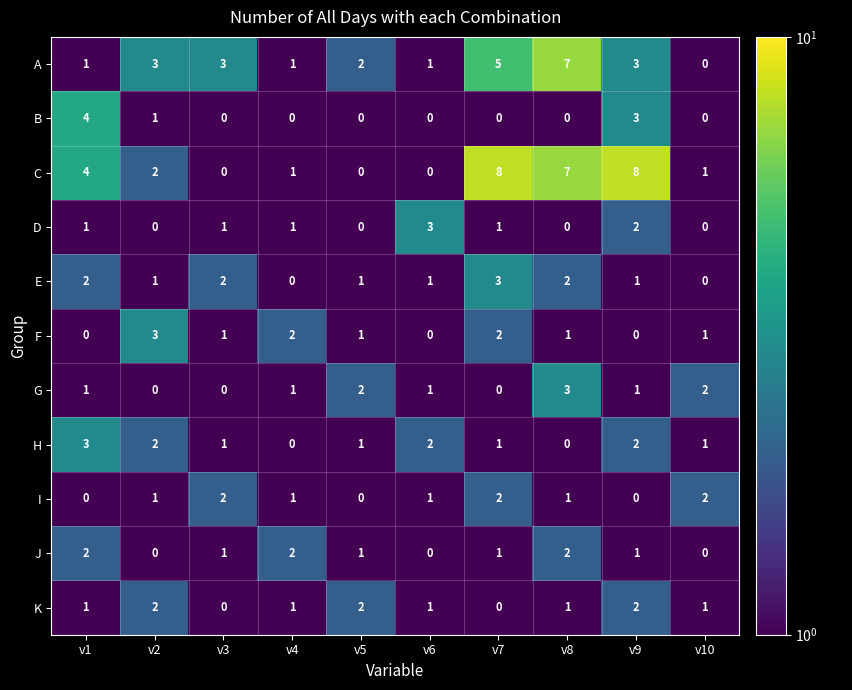

The value of G at v1 is 0. True or false?

False